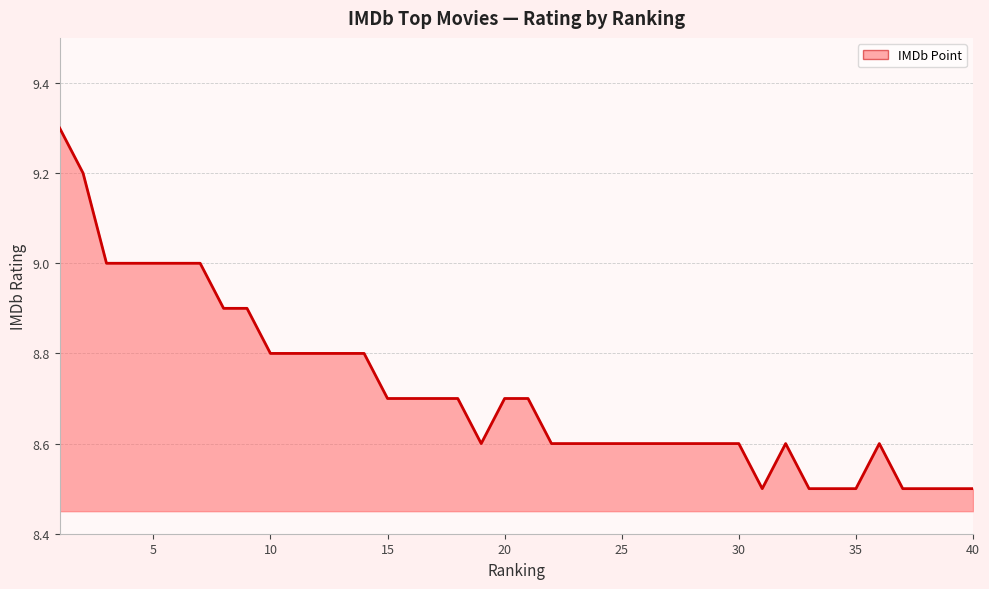

What is the smallest value displayed?

8.5